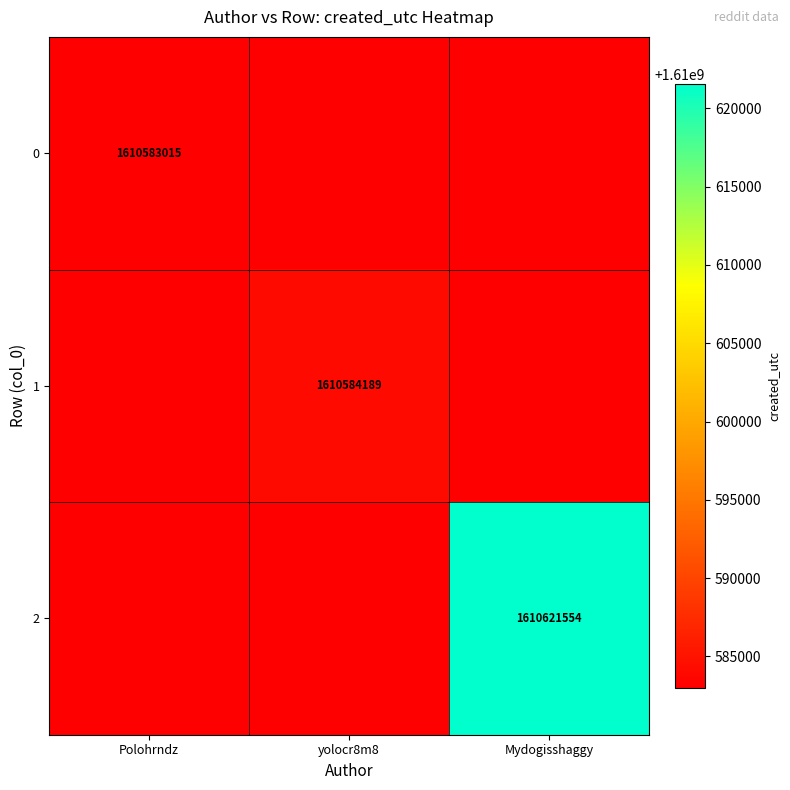

Is it true that 0 equals 2188773467 at Polohrndz?

False